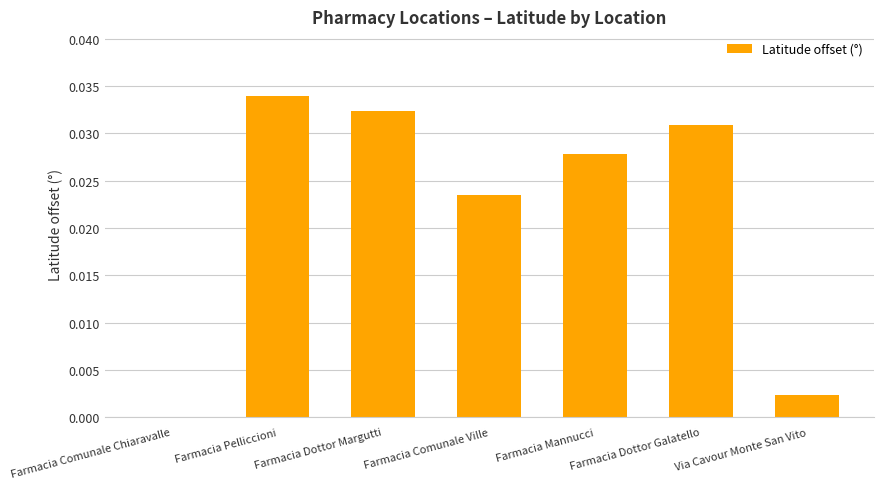

True or false: the data shows 0.0 at Farmacia Mannucci.

True